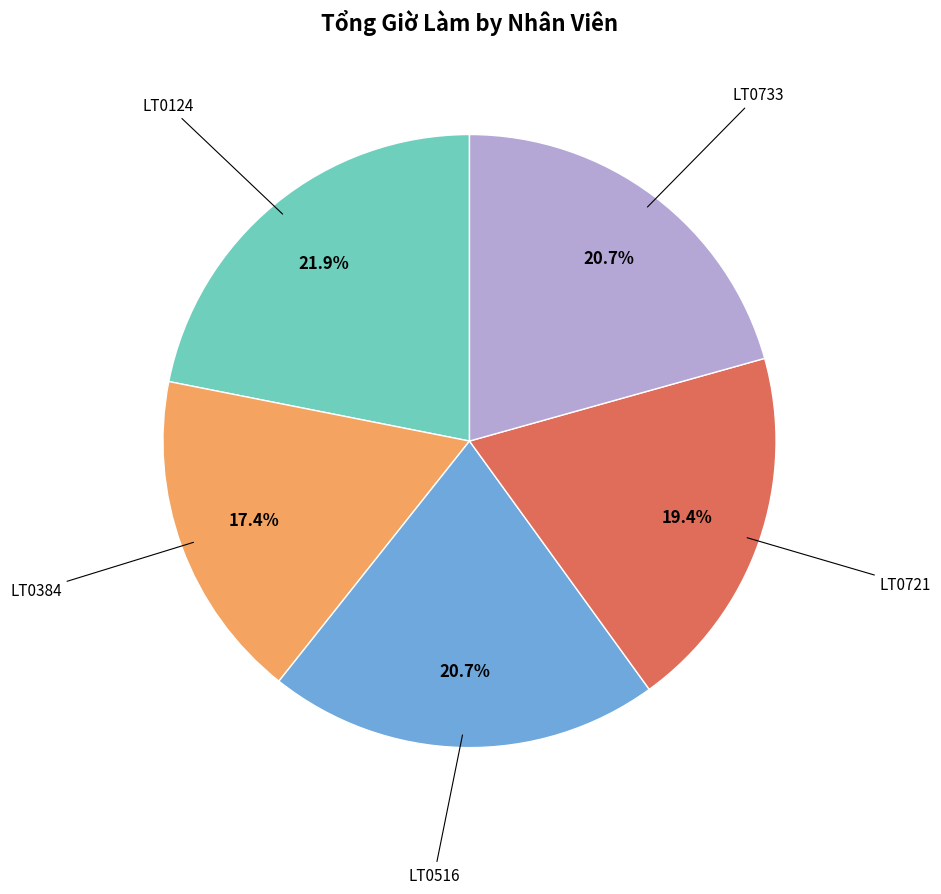

Is there any slice that represents more than half of the pie?

No